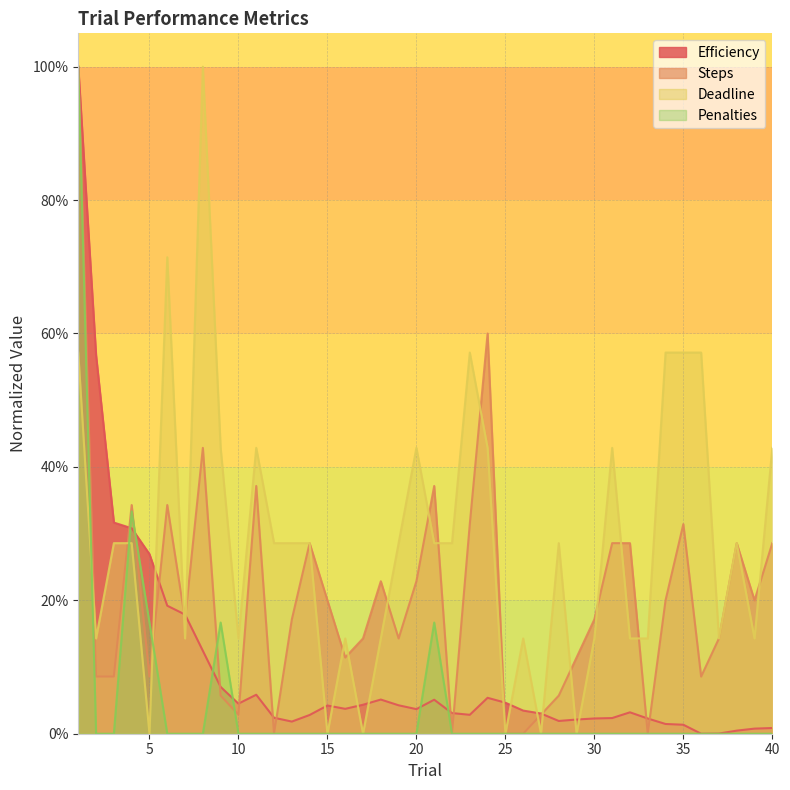

Between which two adjacent categories do Efficiency and Steps first intersect?

3 and 4